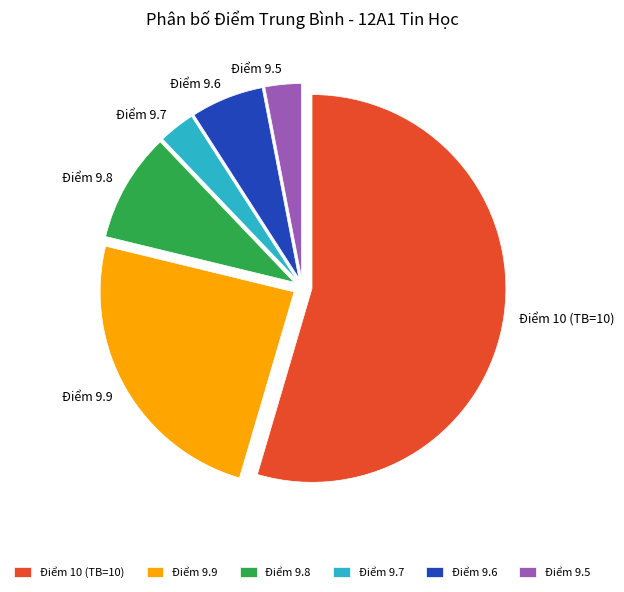

True or false: Điểm 10 (TB=10) accounts for 62% of the total.

False